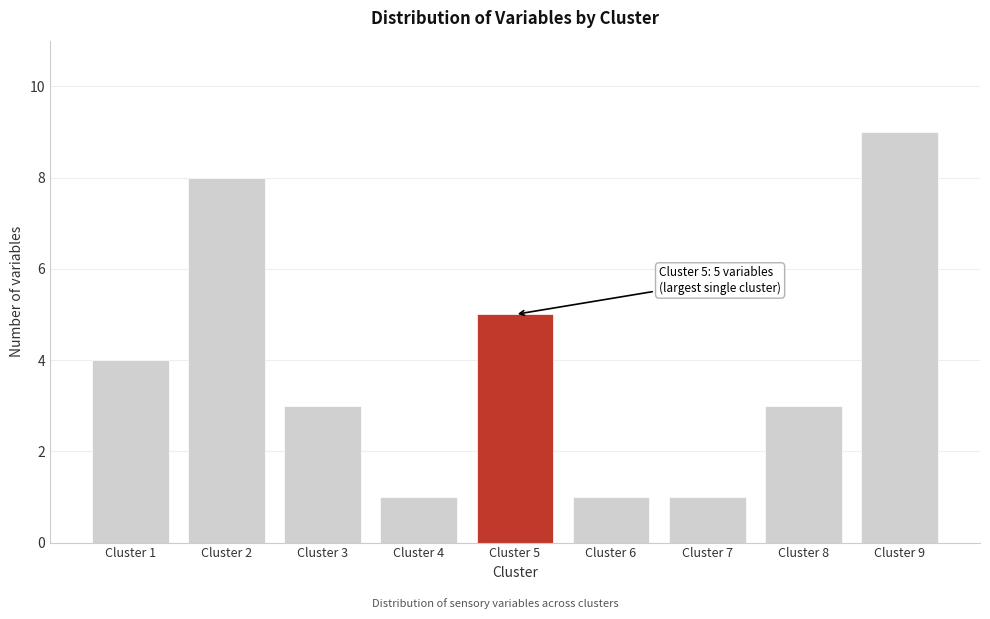

Reading right to left, list all the values displayed in this chart.

Cluster 9=9	Cluster 8=3	Cluster 7=1	Cluster 6=1	Cluster 5=5	Cluster 4=1	Cluster 3=3	Cluster 2=8	Cluster 1=4